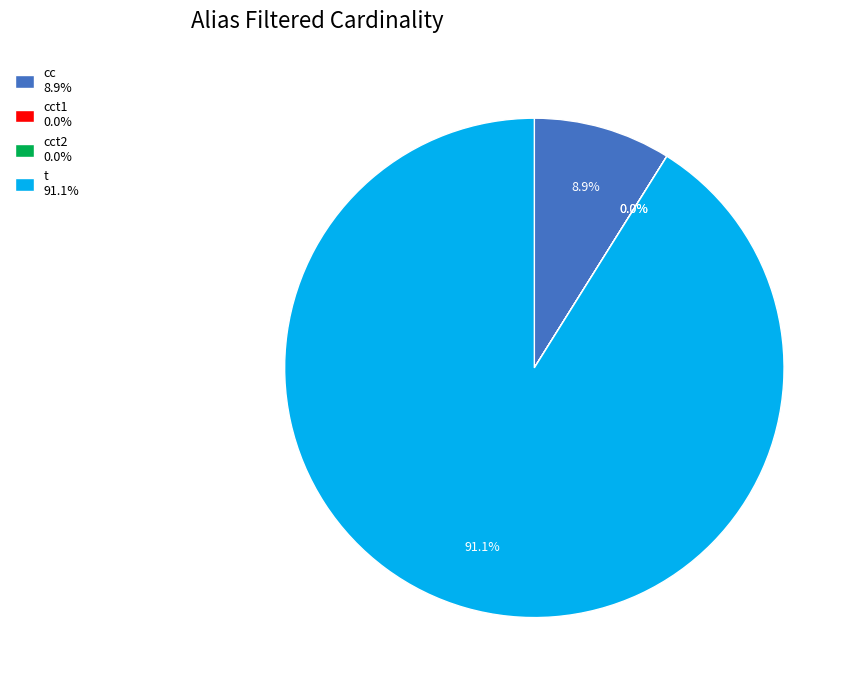

Is there a majority slice in this chart?

Yes